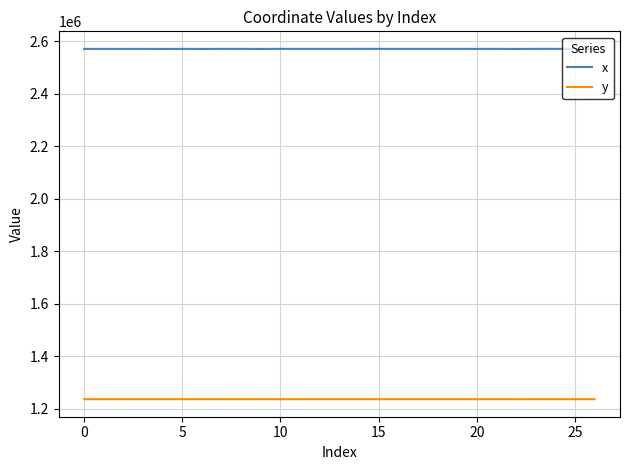

True or false: x and y intersect in this chart.

False